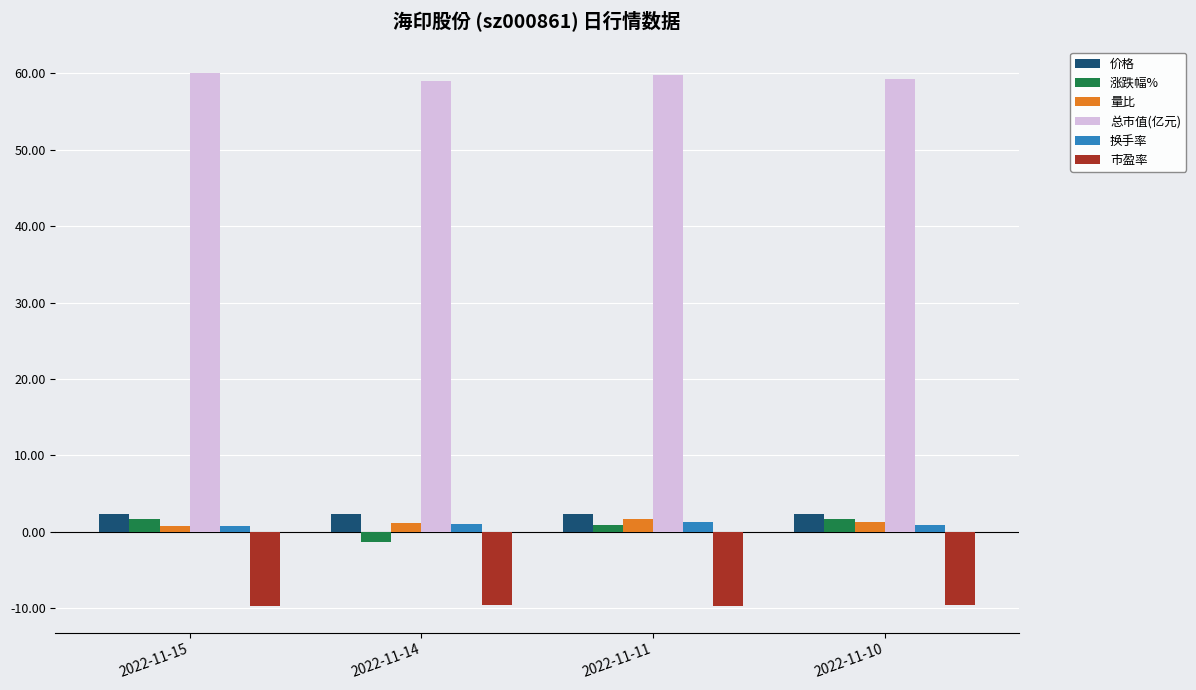

What is the maximum value for 量比?

1.7